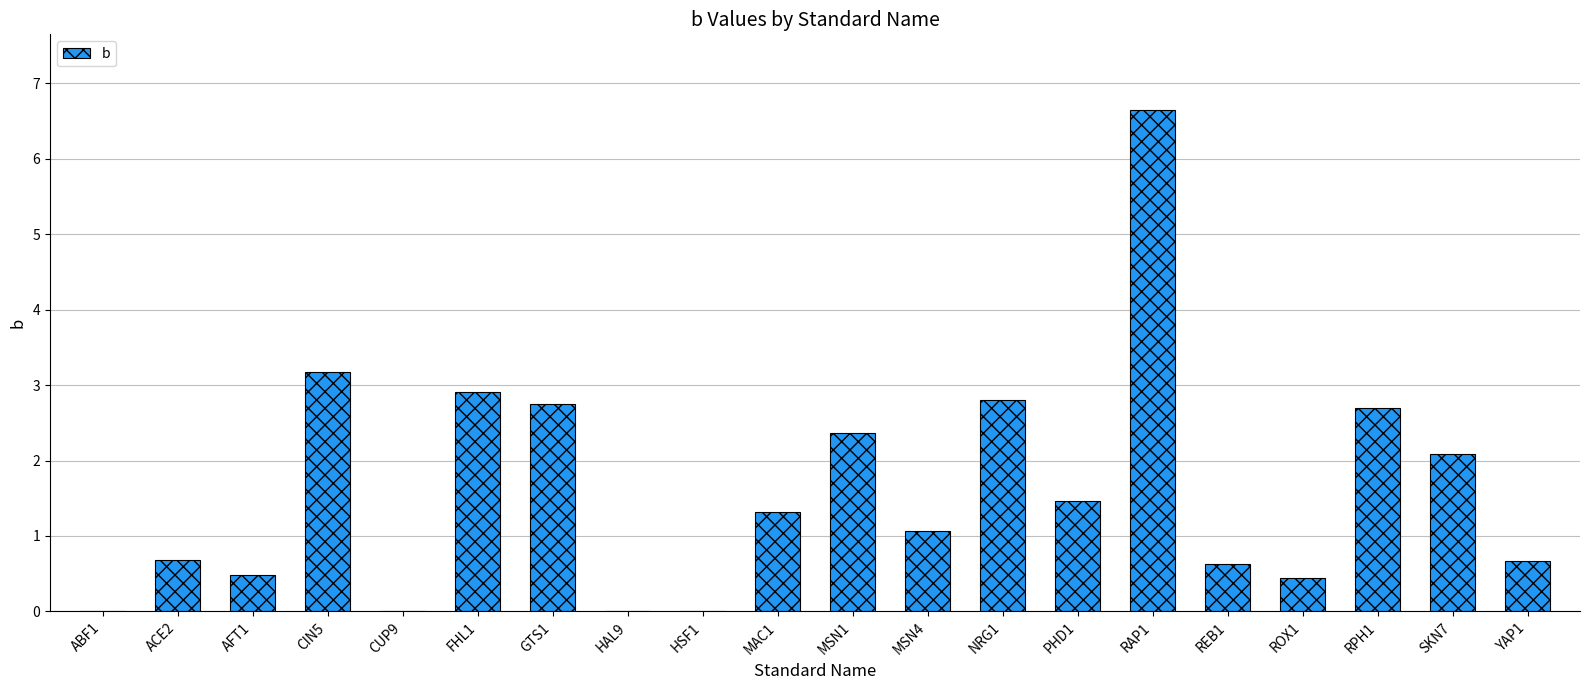

Is it true that the value at HSF1 is 4.3?

False